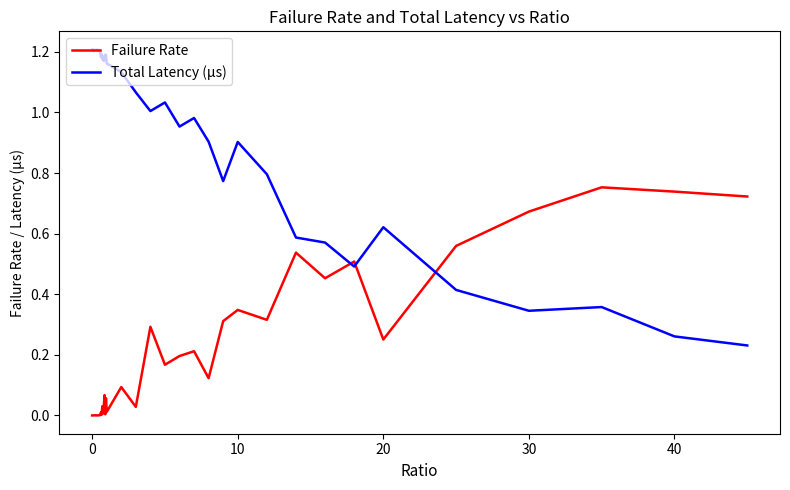

What is the sum of all Failure Rate values?

7.5